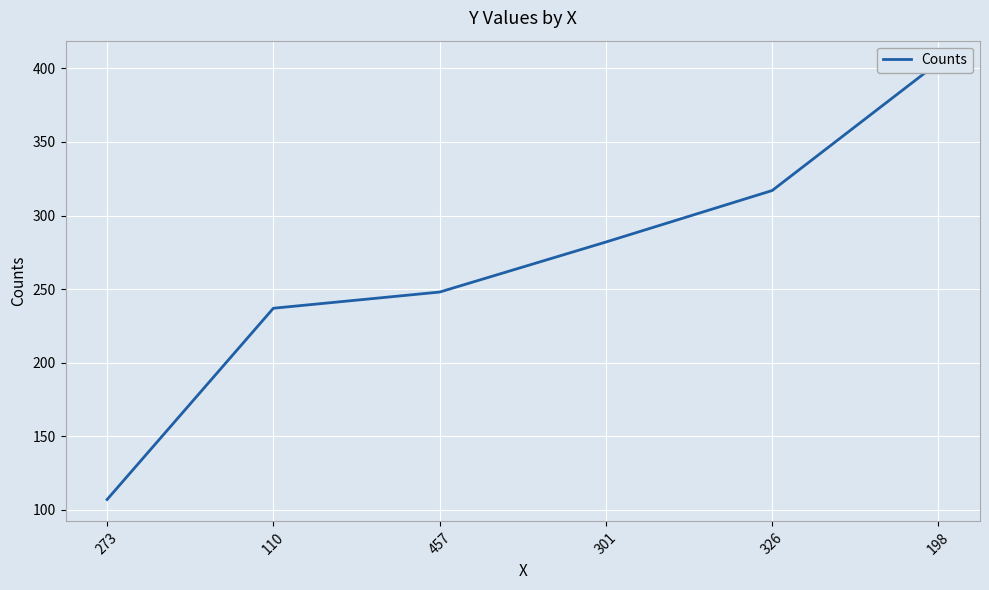

At which label does the data first exceed 282?

326